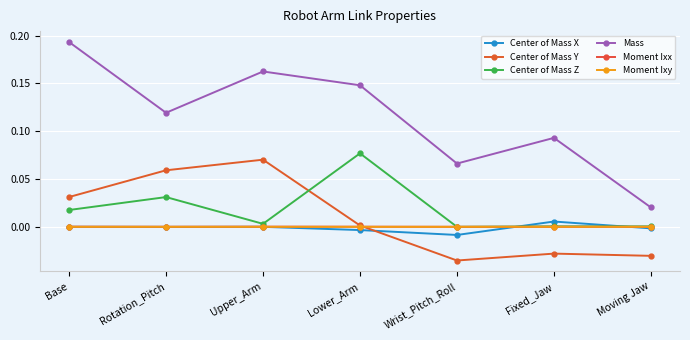

Which category has the highest value across all series?

Base